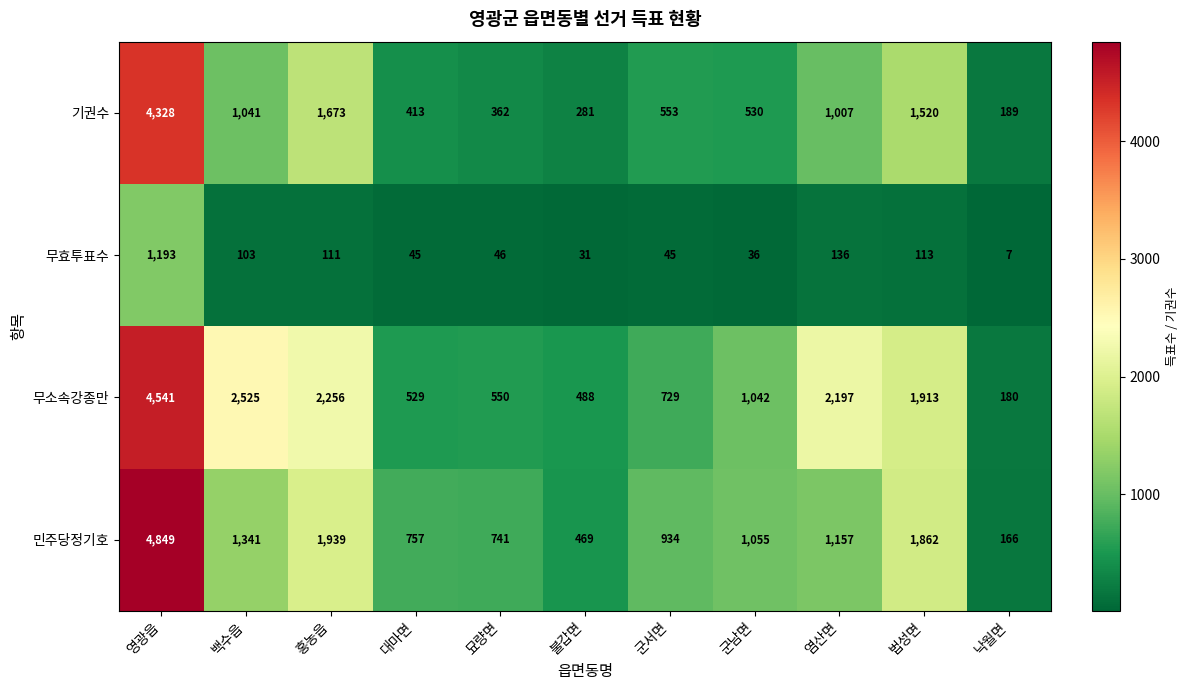

At 낙월면, list the series in order from smallest to largest.

무효투표수, 민주당정기호, 무소속강종만, 기권수